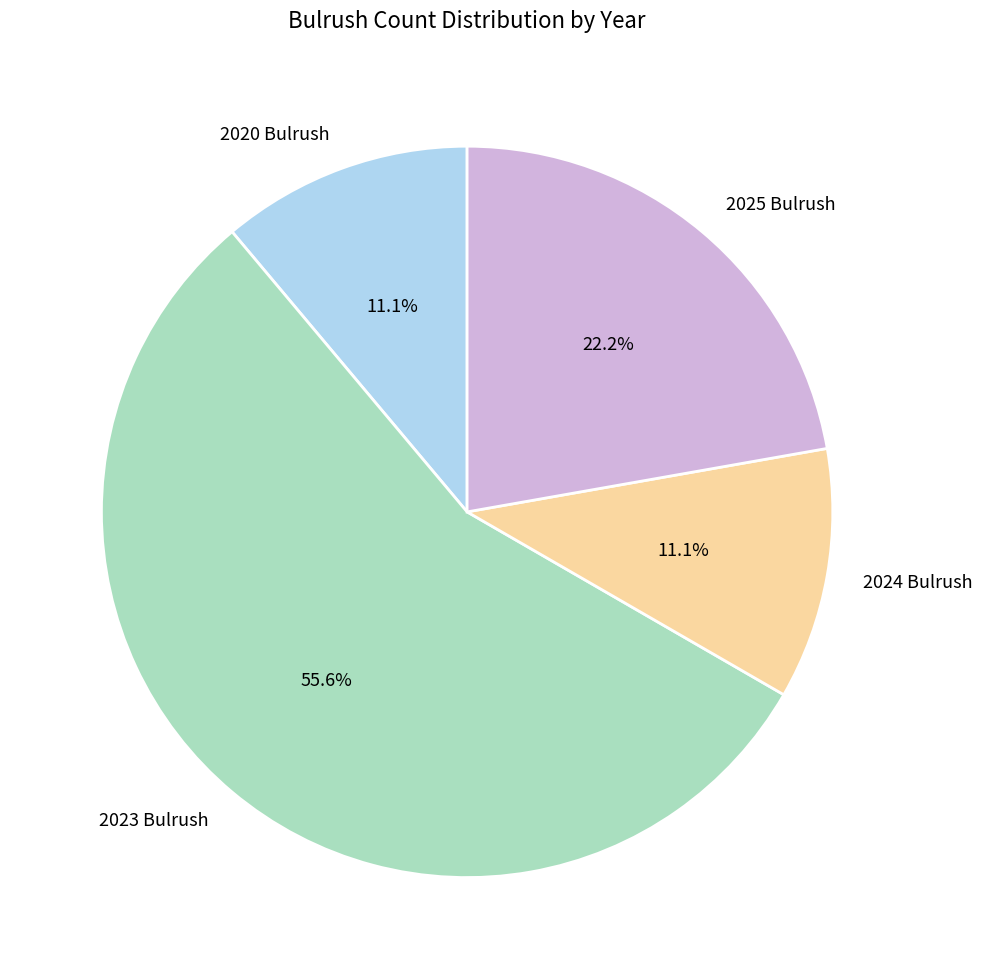

To the nearest percent, what portion does 2020 Bulrush represent?

11%